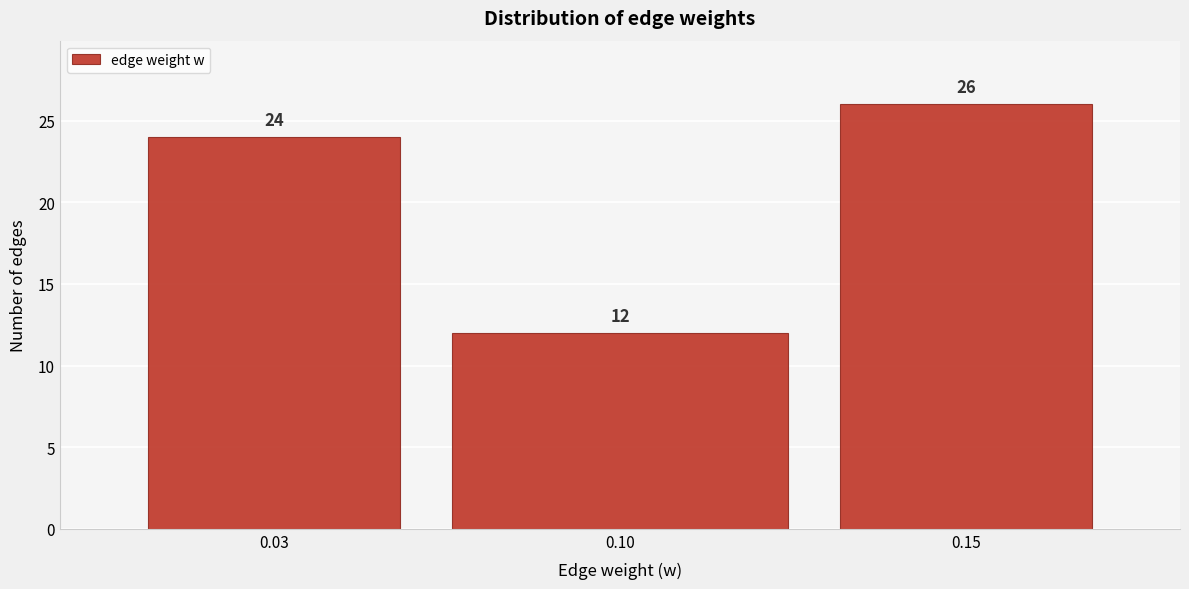

Reading left to right, list all the values displayed in this chart.

24	12	26